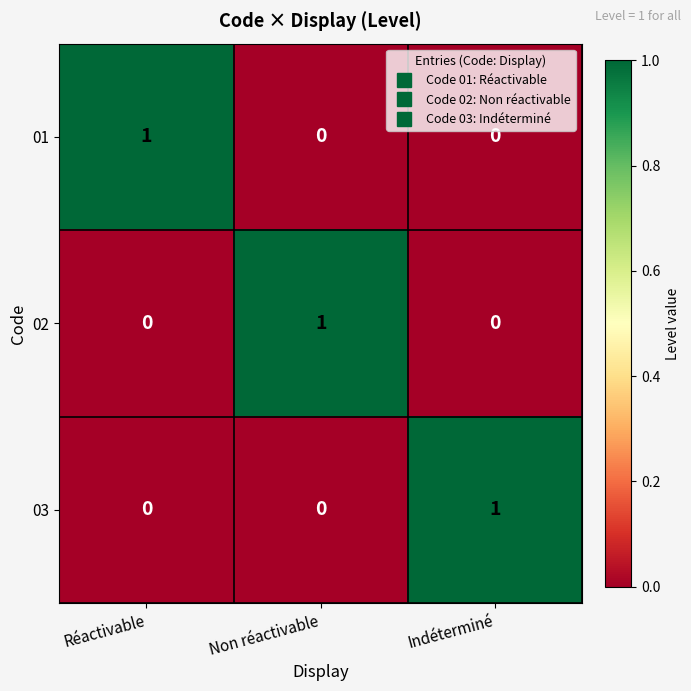

True or false: 02 has a value of 0 at Réactivable.

True